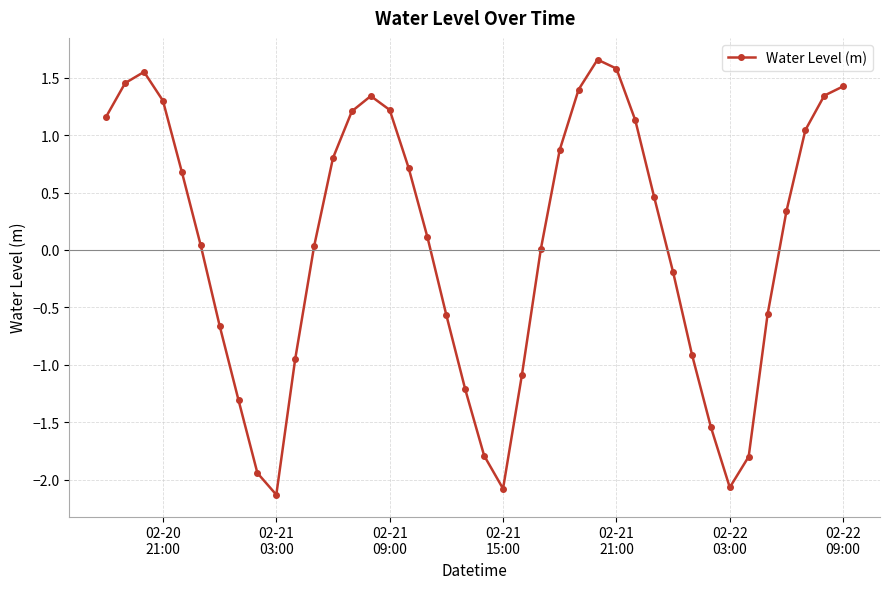

How many data points does each series have?

40